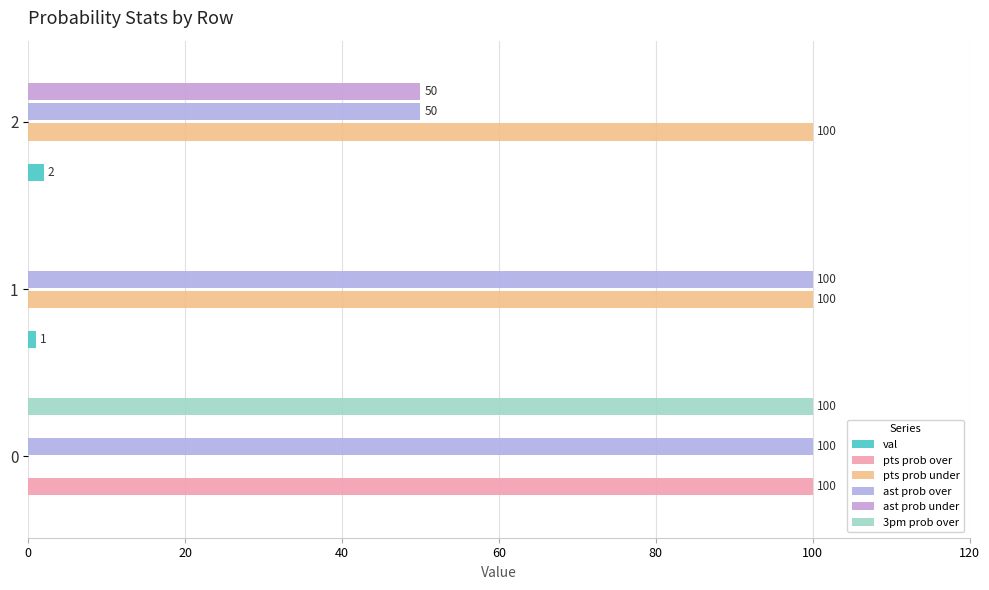

What is the average value of the ast prob over series?

83